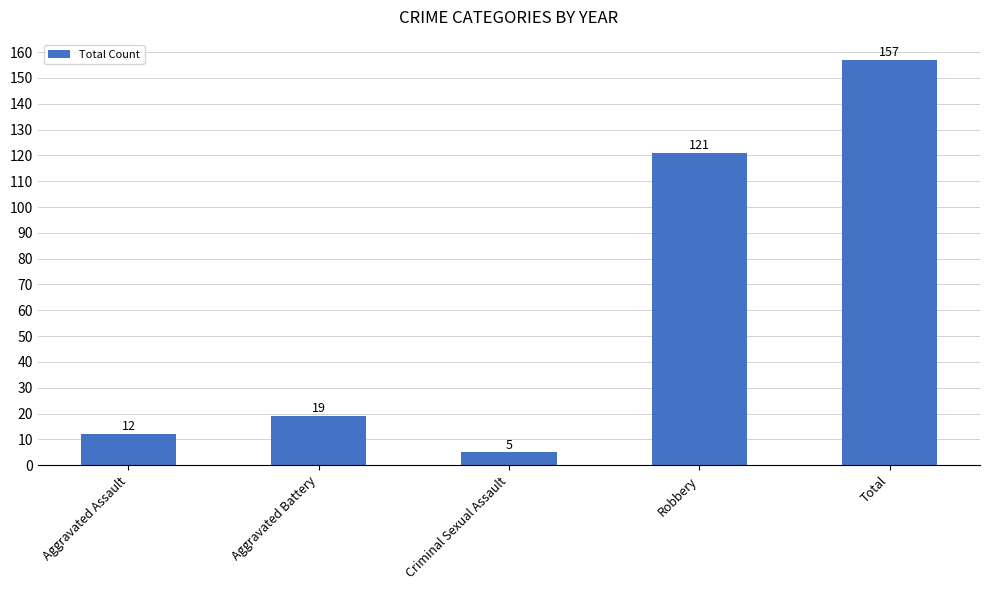

What is the value of the 4th bar from the left?

121